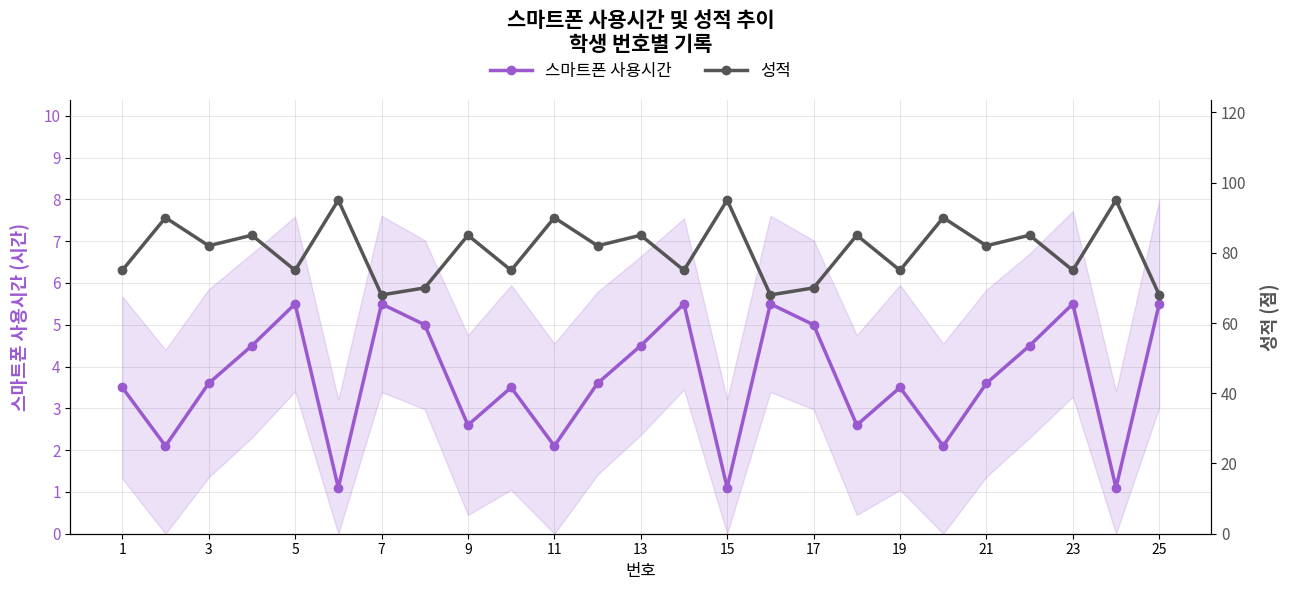

How many interior local valleys does the 스마트폰 사용시간 series have?

8